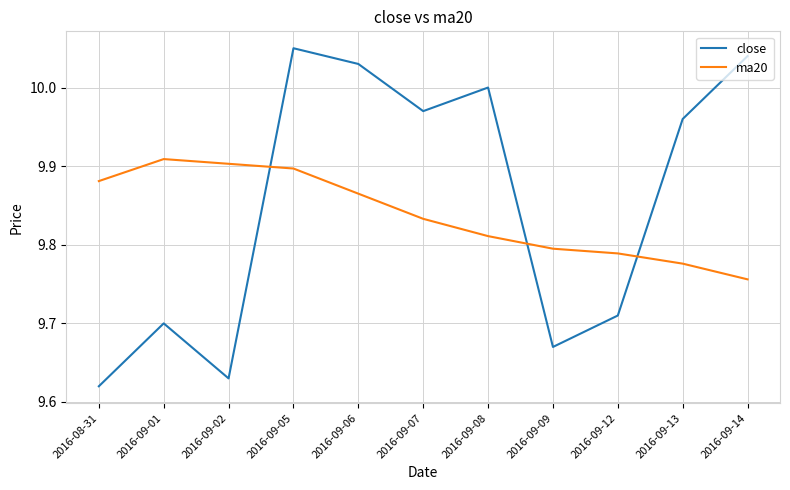

What is the difference between the highest and lowest values at 2016-09-07?

0.1